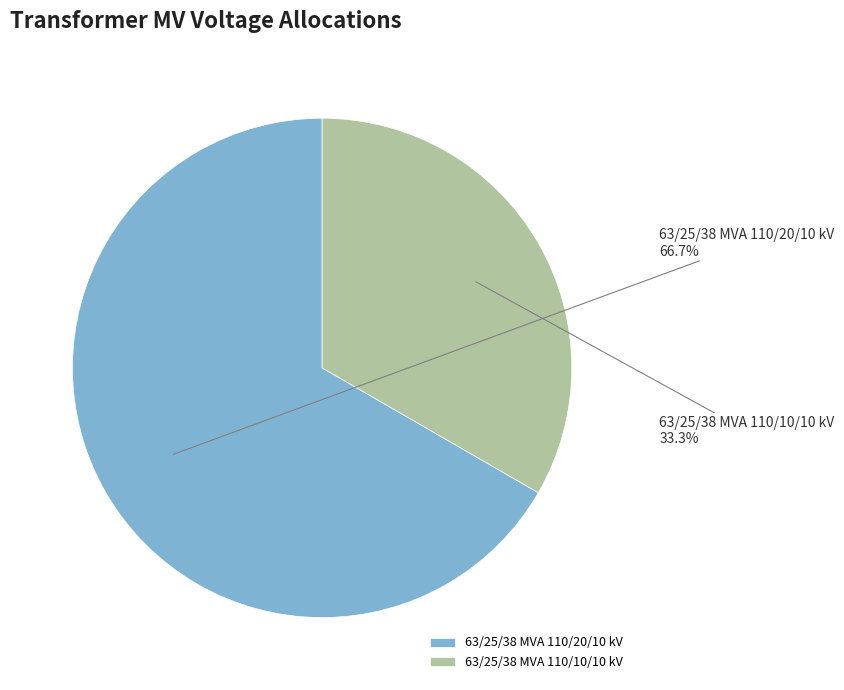

Which category has the smallest portion of the pie?

63/25/38 MVA 110/10/10 kV